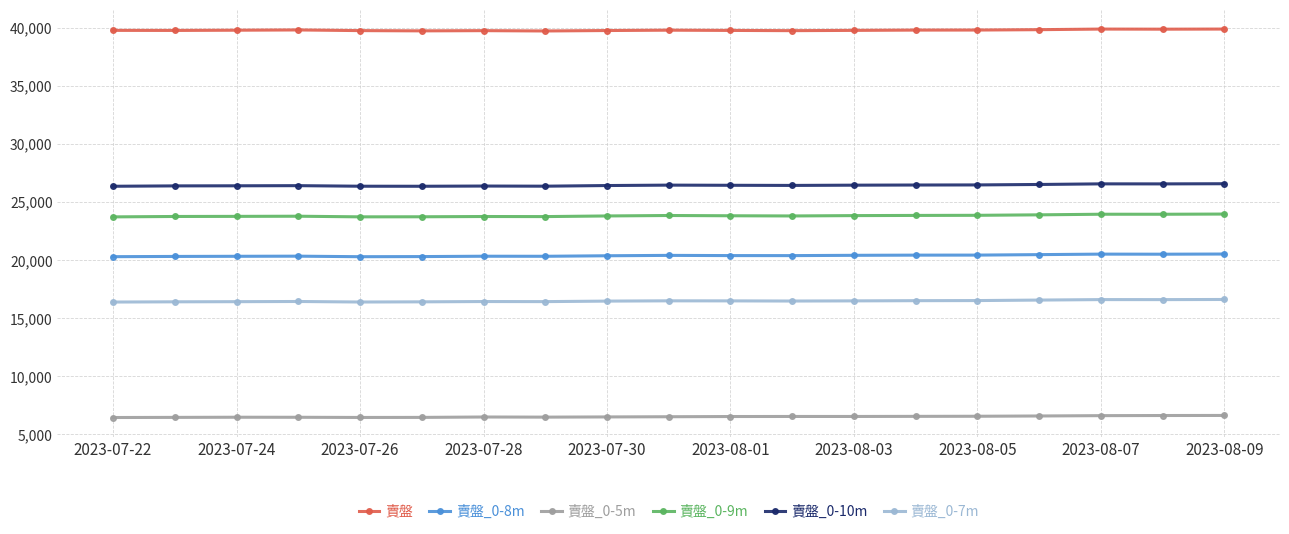

True or false: 賣盤 has more than 2 interior local peaks.

True